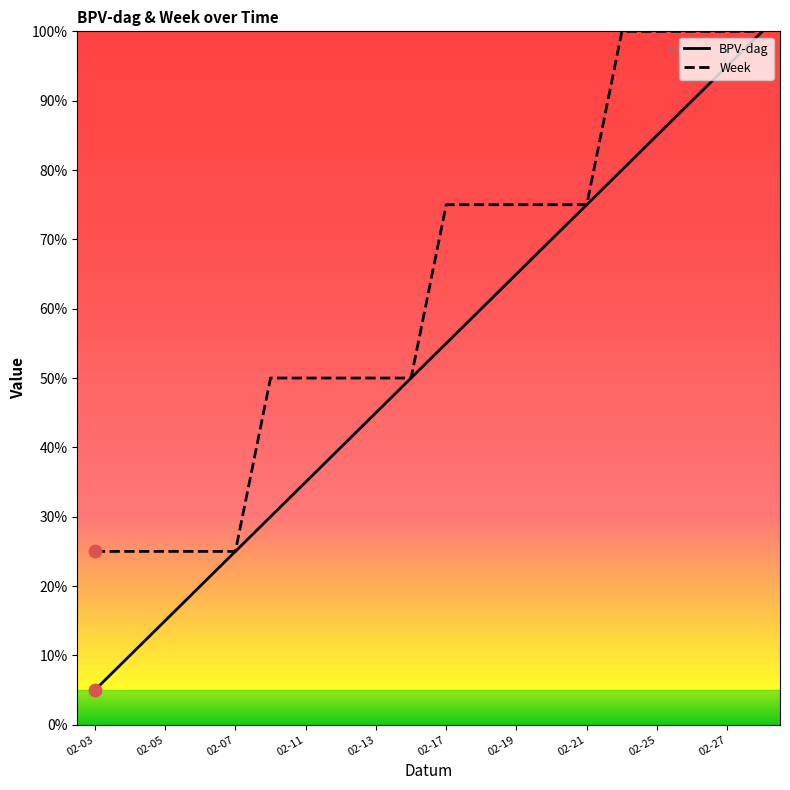

Which series has the largest total across all categories?

Week